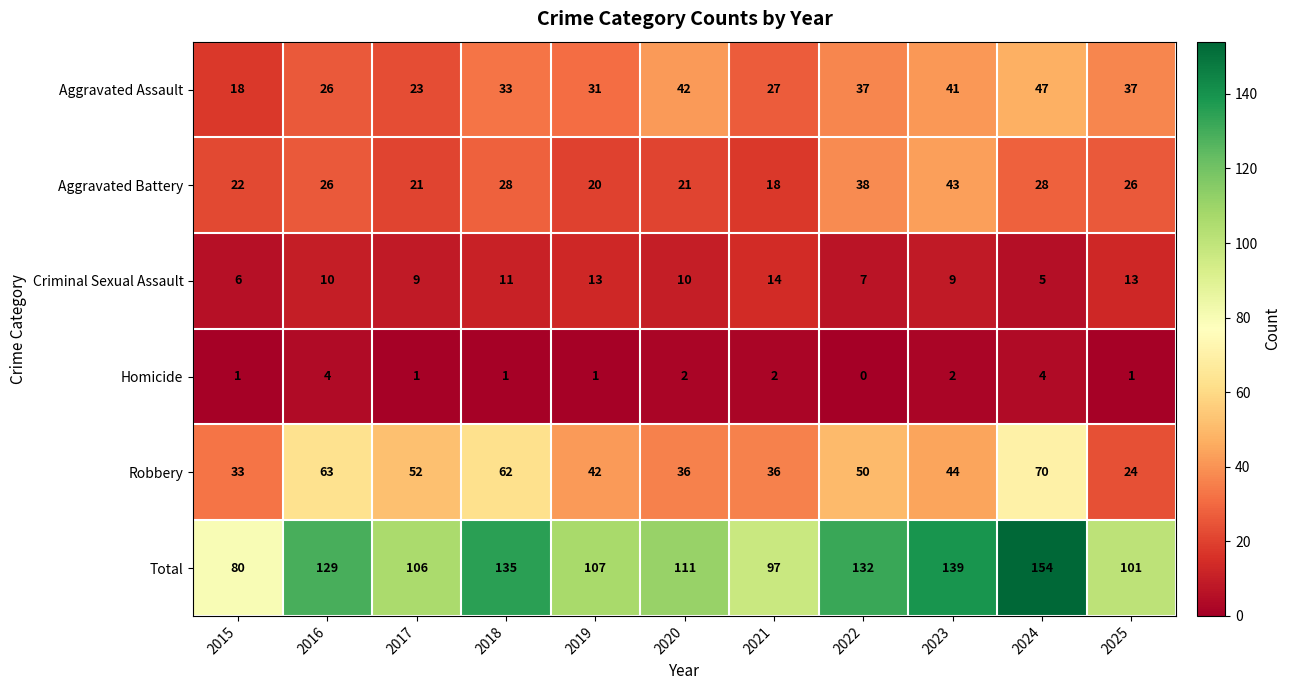

The Aggravated Assault series shows 18 at 2015. True or false?

True